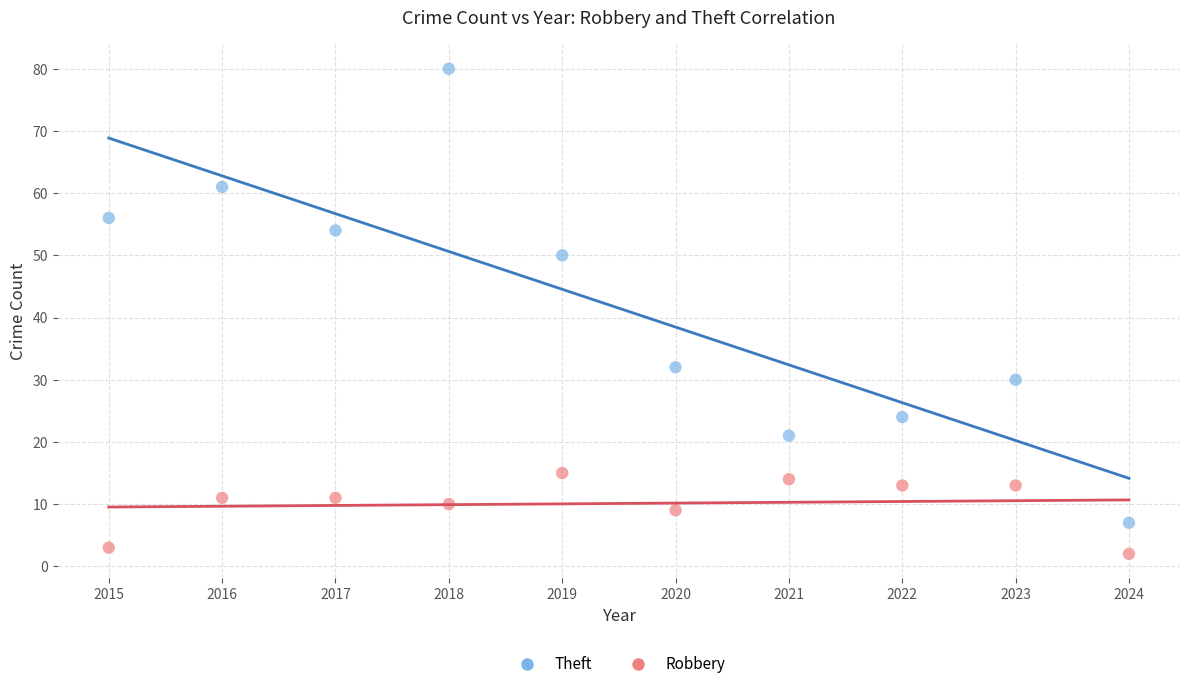

Across all data points, what is the range of X values (max minus min)?

9